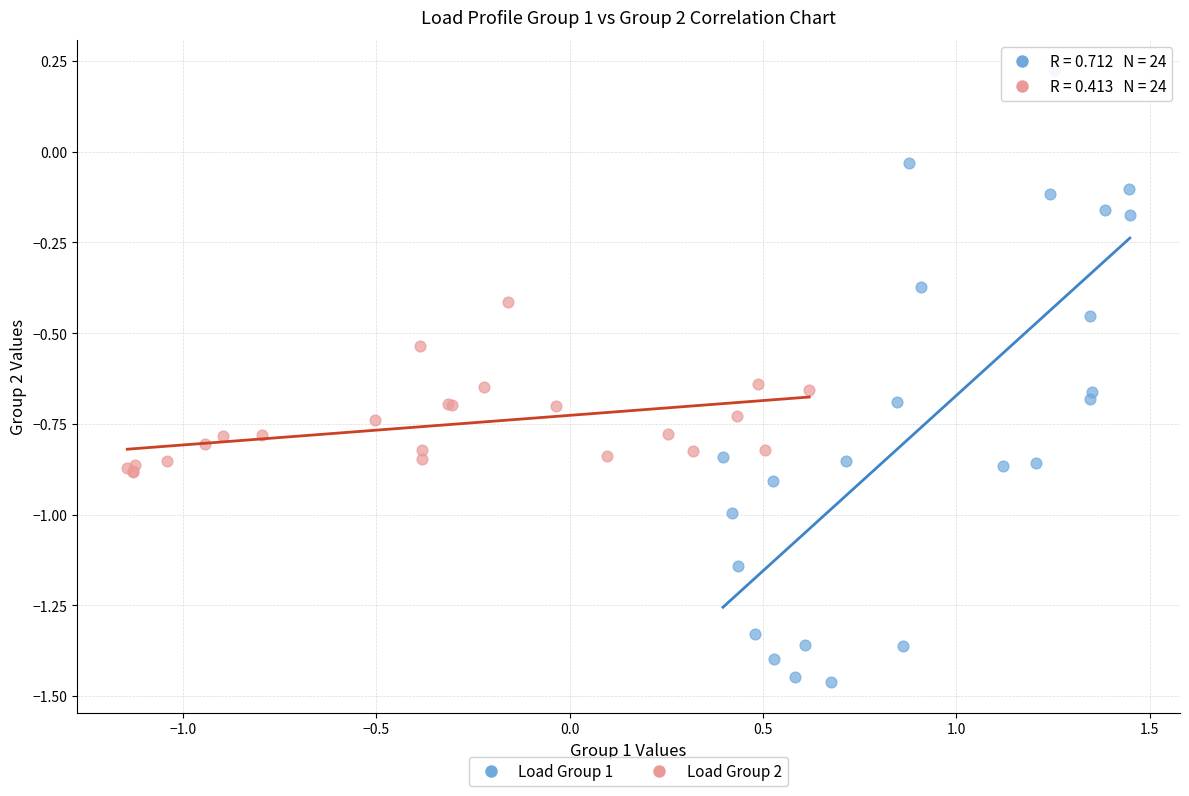

What are all the series names shown in the legend?

Load Group 1, Load Group 2